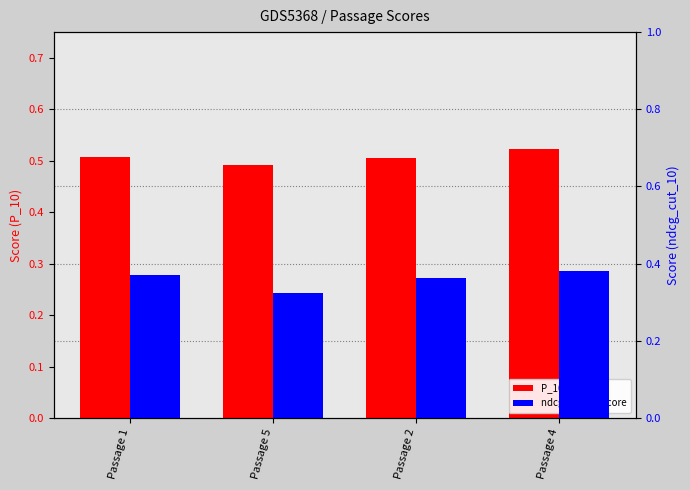

Which series has the largest total across all categories?

P_10